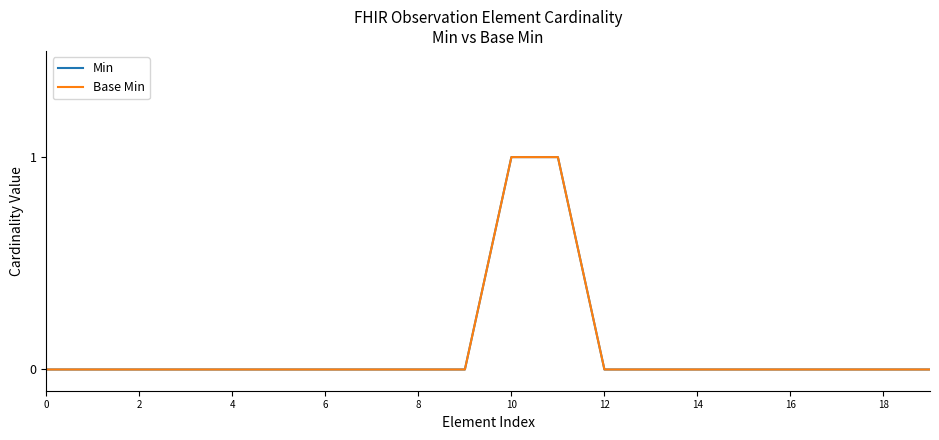

What is the difference between the second highest and second lowest values in the Min series?

1